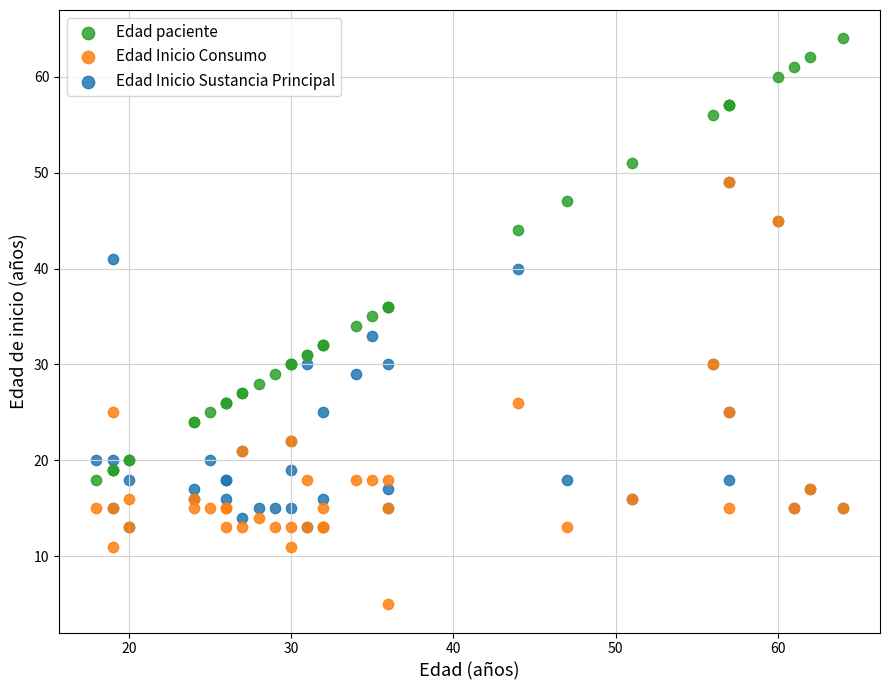

Which series has the widest spread of Y values?

Edad paciente